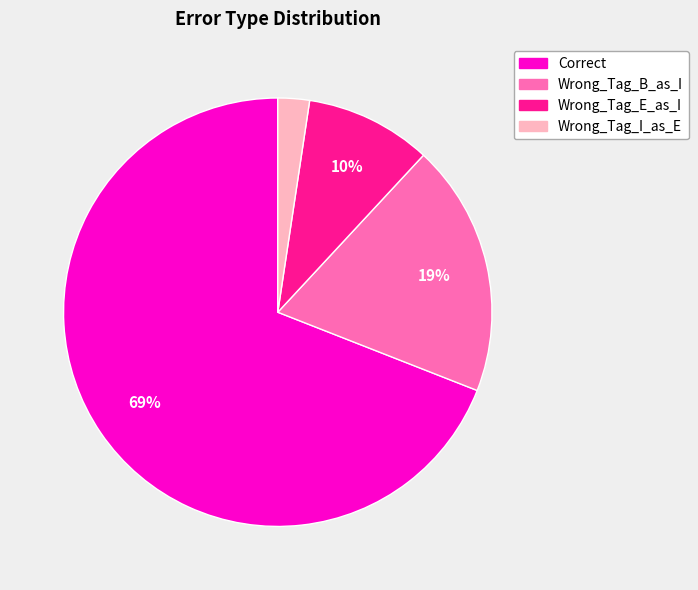

Does Wrong_Tag_B_as_I account for over 50% of the chart?

No